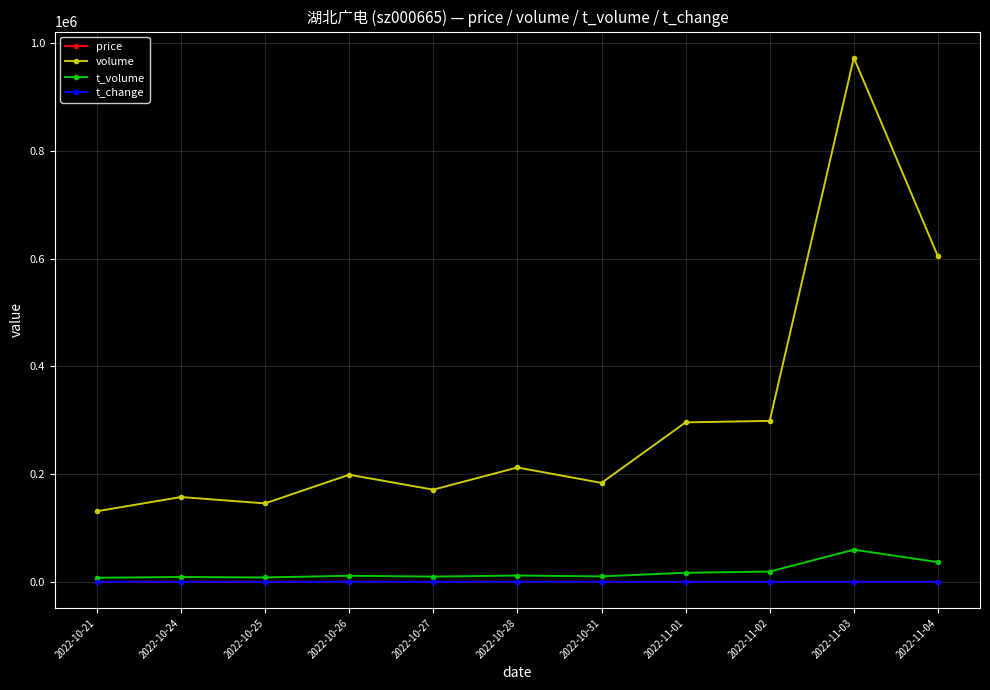

What is the difference between the highest and lowest values at 2022-11-01?

295966.4